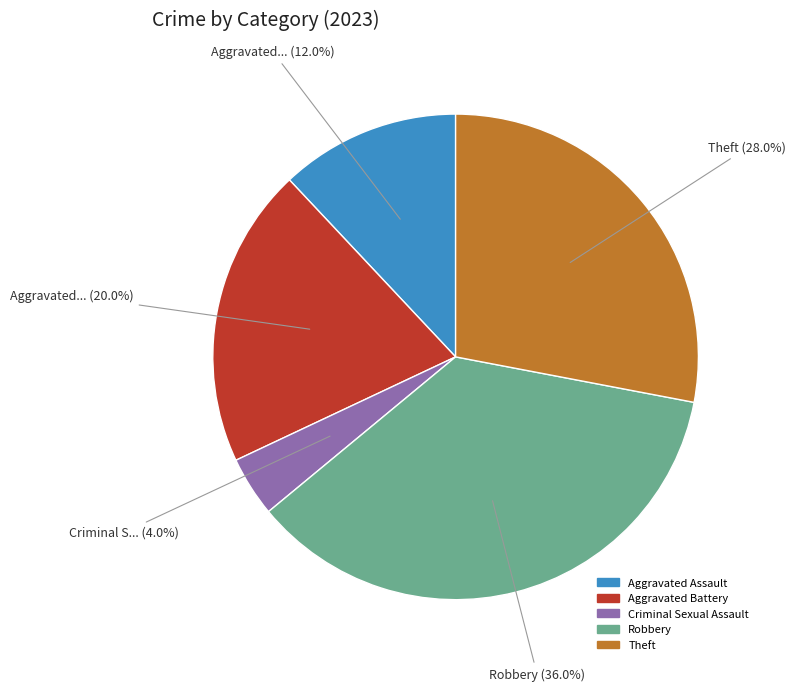

Is there a majority slice in this chart?

No